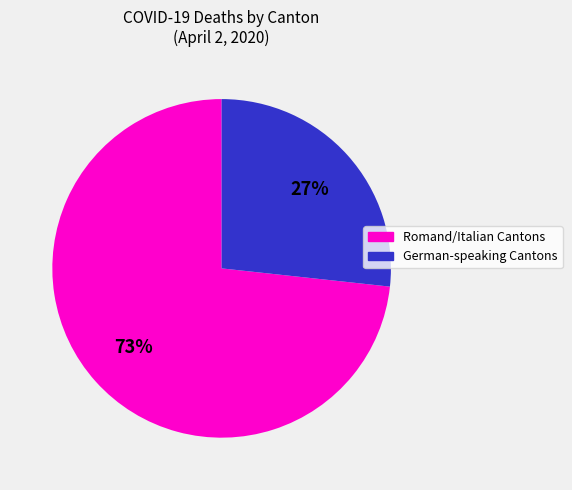

Does any single category account for the majority?

Yes